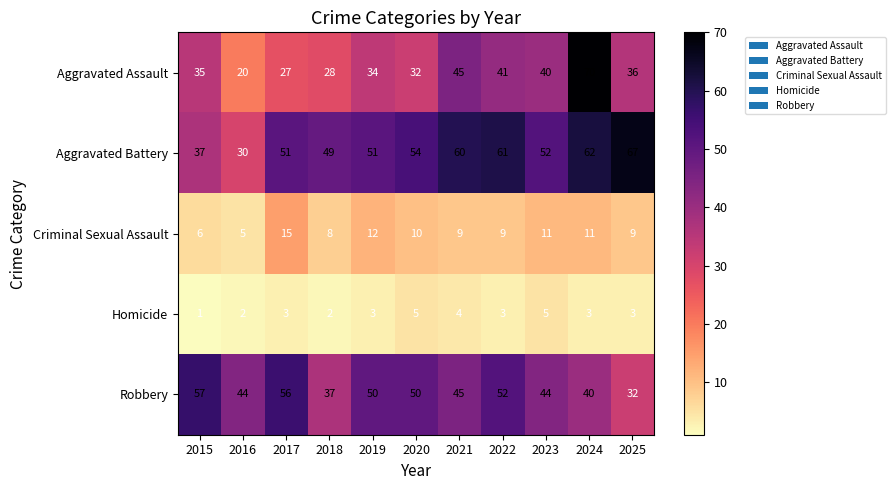

Which series changed the most between 2022 and 2024?

Aggravated Assault